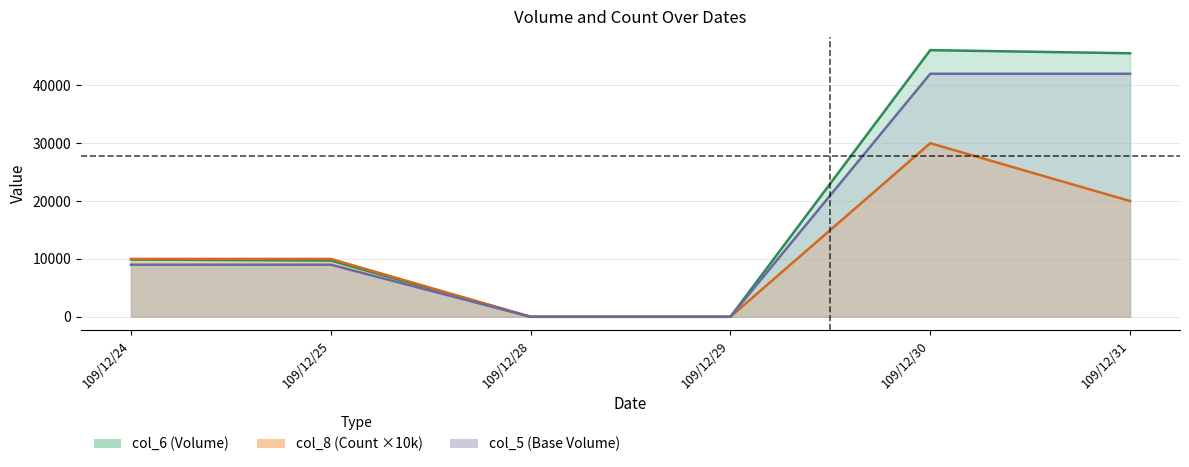

The col_8 (Count ×10k) line series shows 0 at 109/12/29. True or false?

True